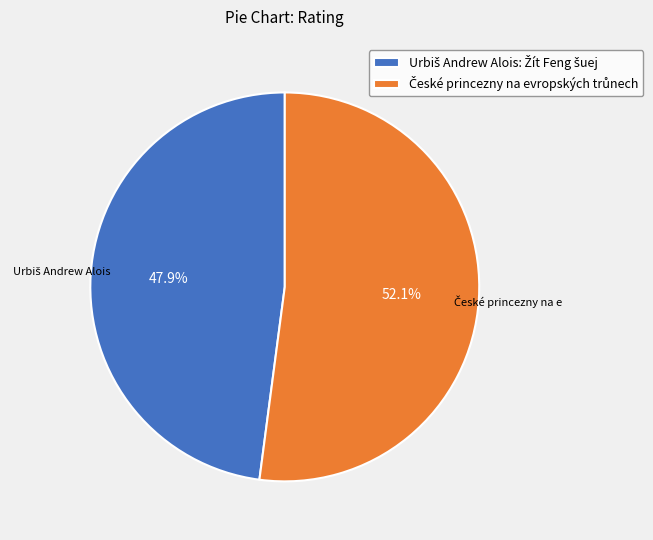

How many slices are in this pie chart?

2